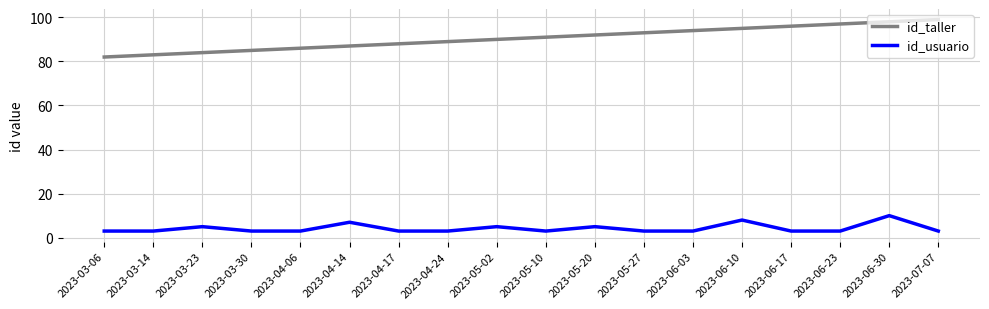

List the series in order of their overall mean, lowest first.

id_usuario, id_taller